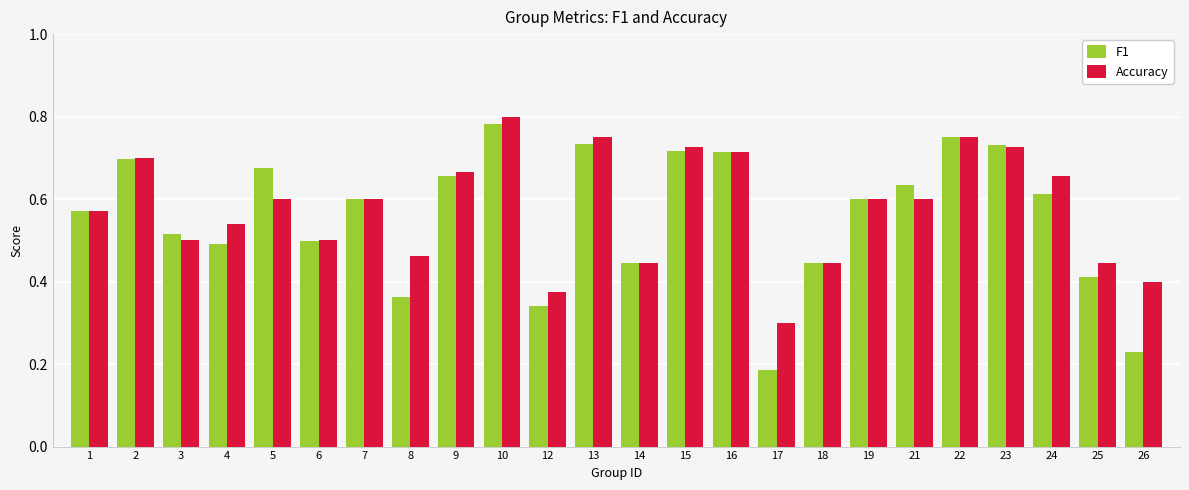

How many F1 values are between 0 and 1?

24